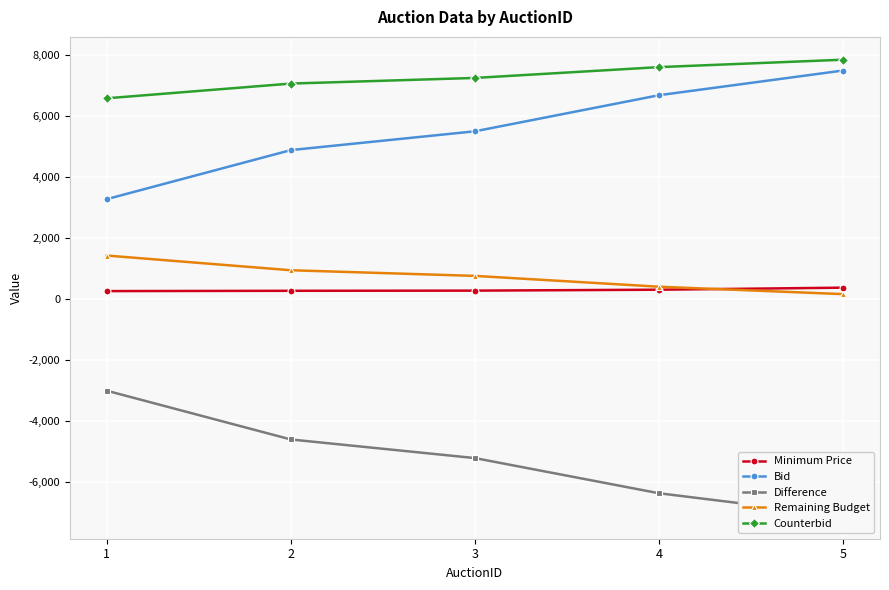

True or false: Minimum Price has a value of 144.8 at 3.

False